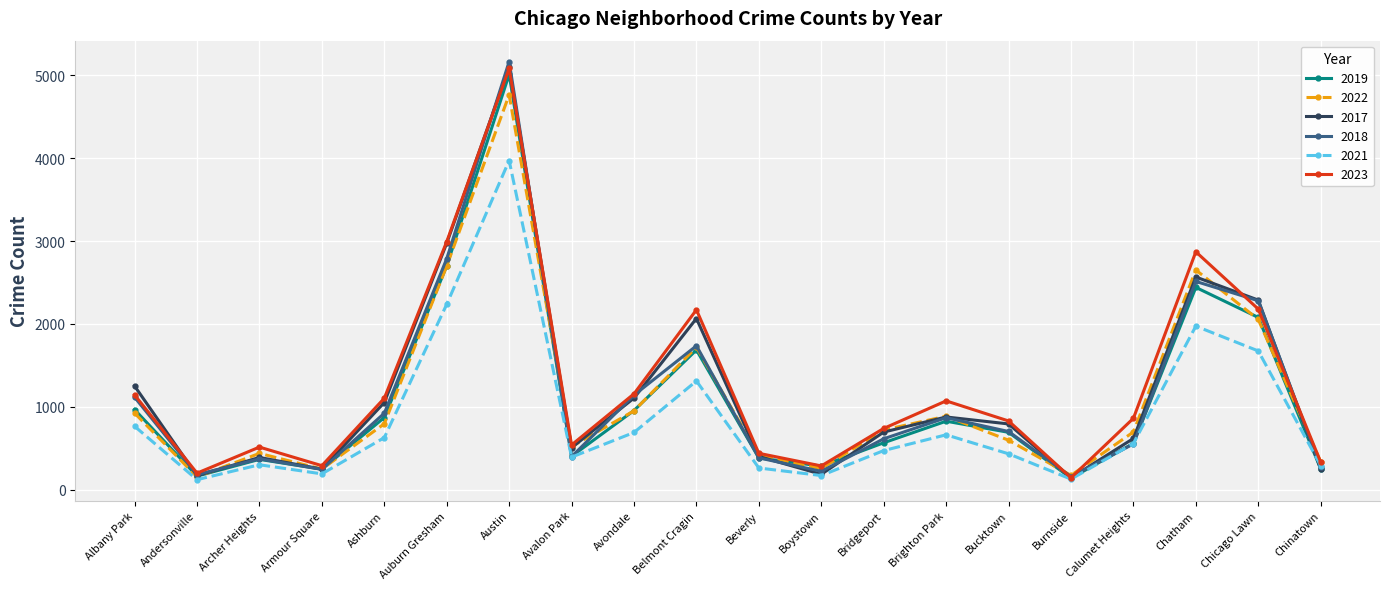

How many data points in 2019 are less than 694?

10